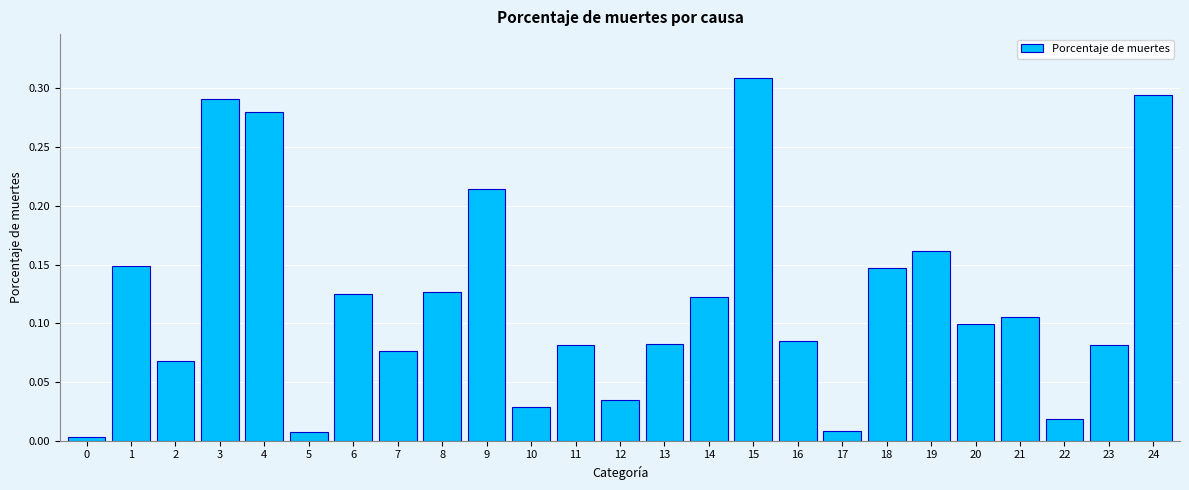

What is the change in value from 12 to 14?

+0.1